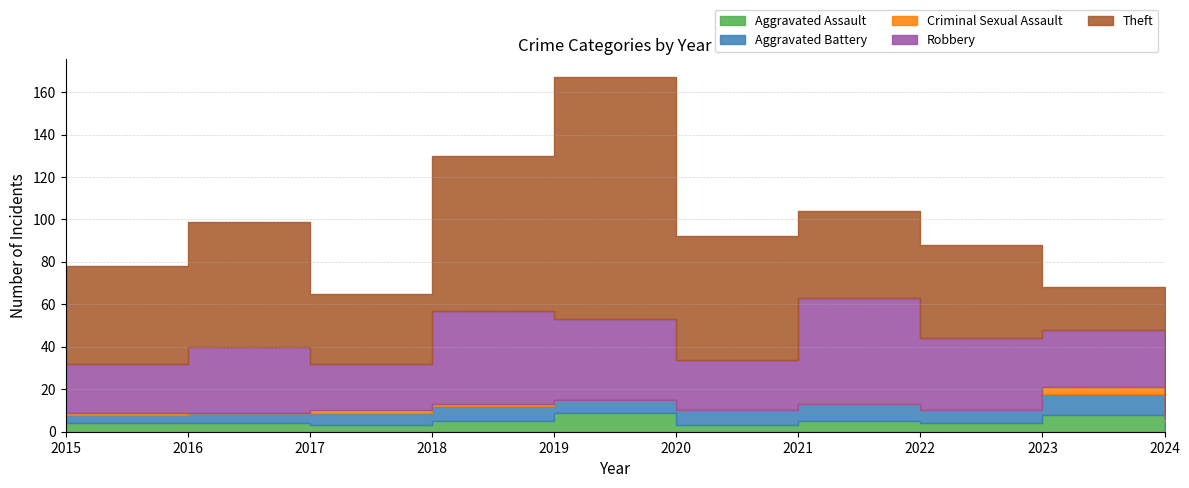

What is the difference between the Criminal Sexual Assault values at 2020 and 2023?

3